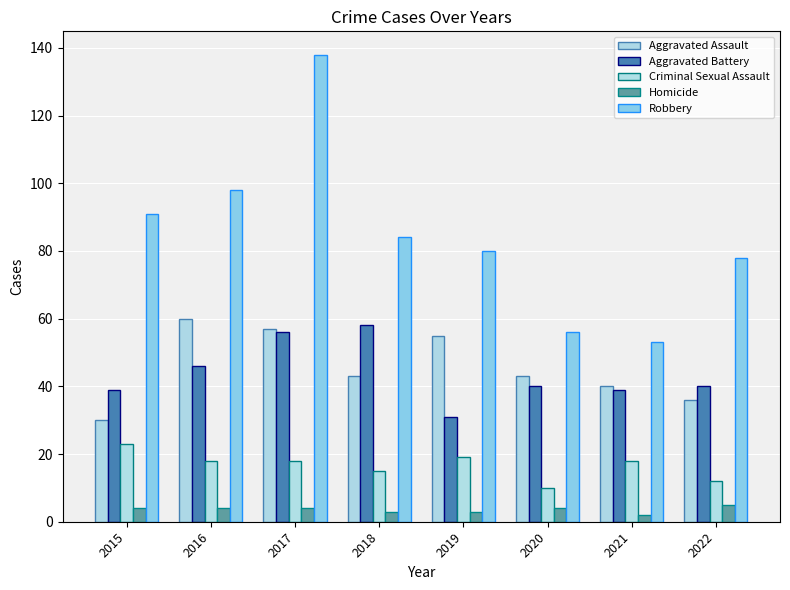

Does the chart contain any negative values?

No